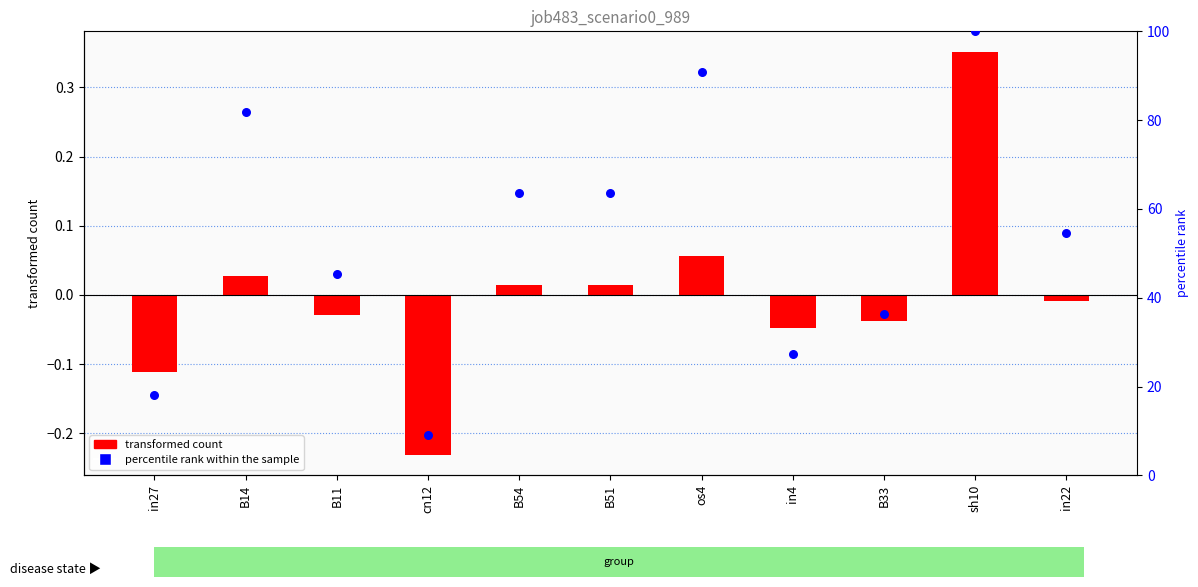

At which category is the sum across all series the highest?

sh10